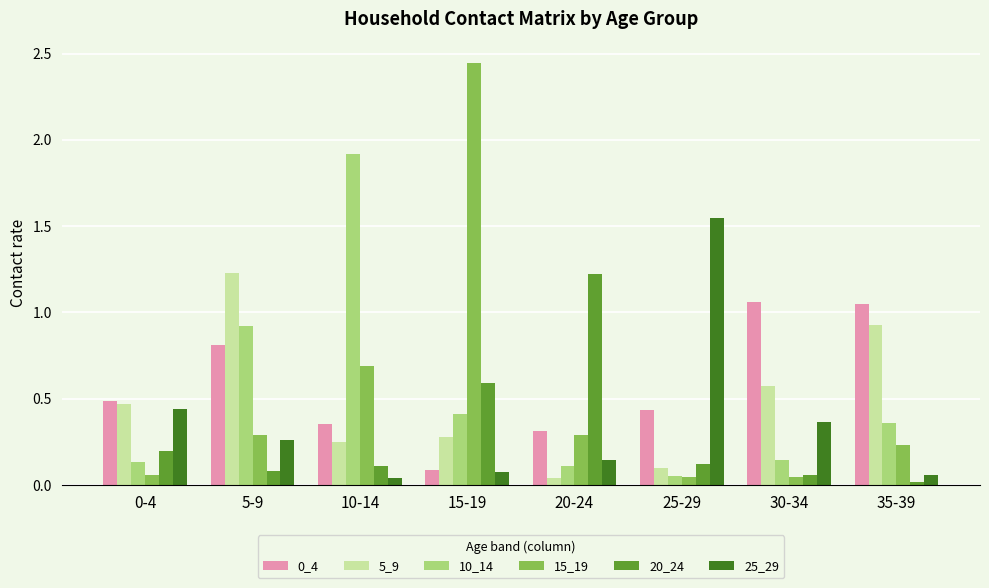

What is the difference between the maximum and minimum values in the 10_14 series?

1.9